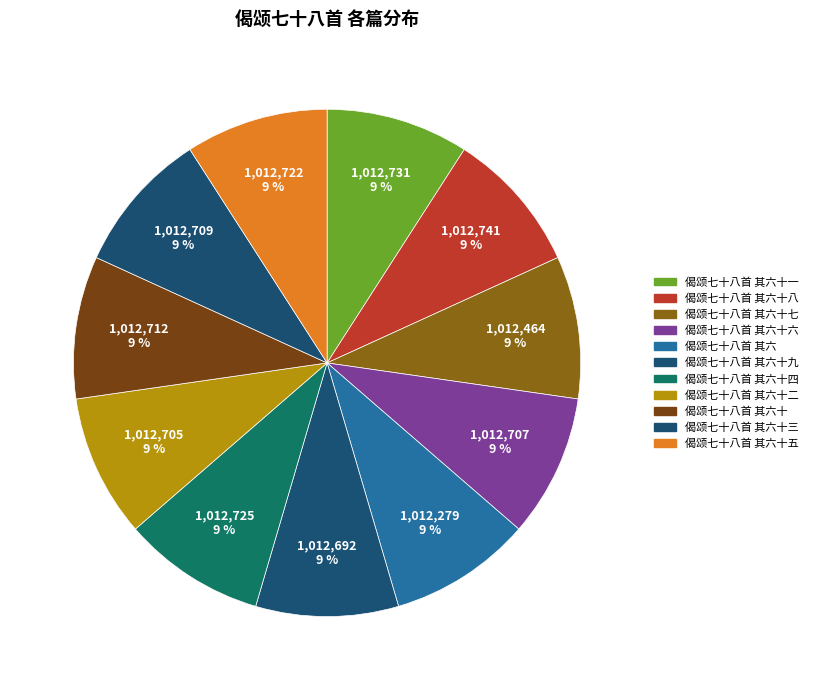

Rank the categories by value from lowest to highest.

偈颂七十八首 其六, 偈颂七十八首 其六十七, 偈颂七十八首 其六十九, 偈颂七十八首 其六十二, 偈颂七十八首 其六十六, 偈颂七十八首 其六十三, 偈颂七十八首 其六十, 偈颂七十八首 其六十五, 偈颂七十八首 其六十四, 偈颂七十八首 其六十一, 偈颂七十八首 其六十八